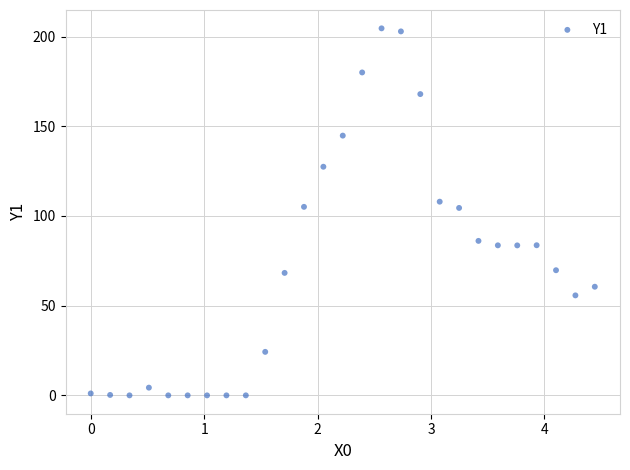

What is the range of X values (max minus min)?

4.4